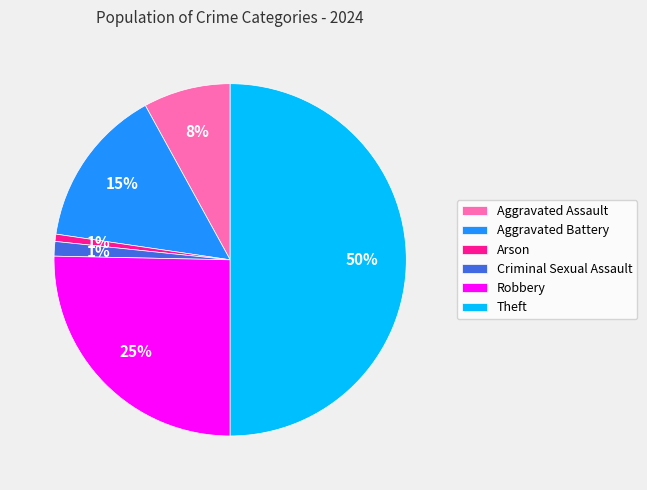

Which slice is the largest?

Theft